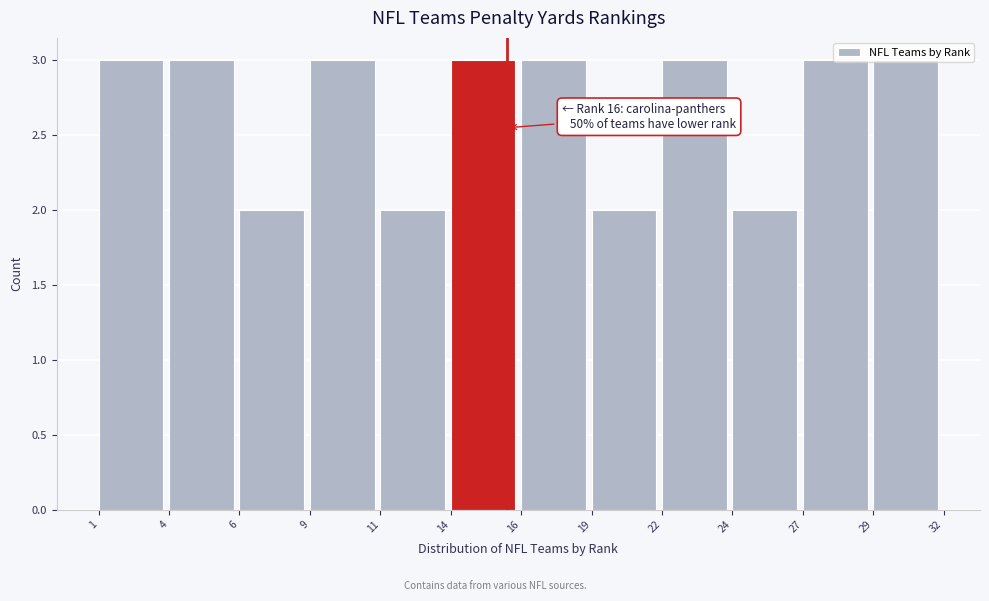

What is the maximum value shown in the chart?

3